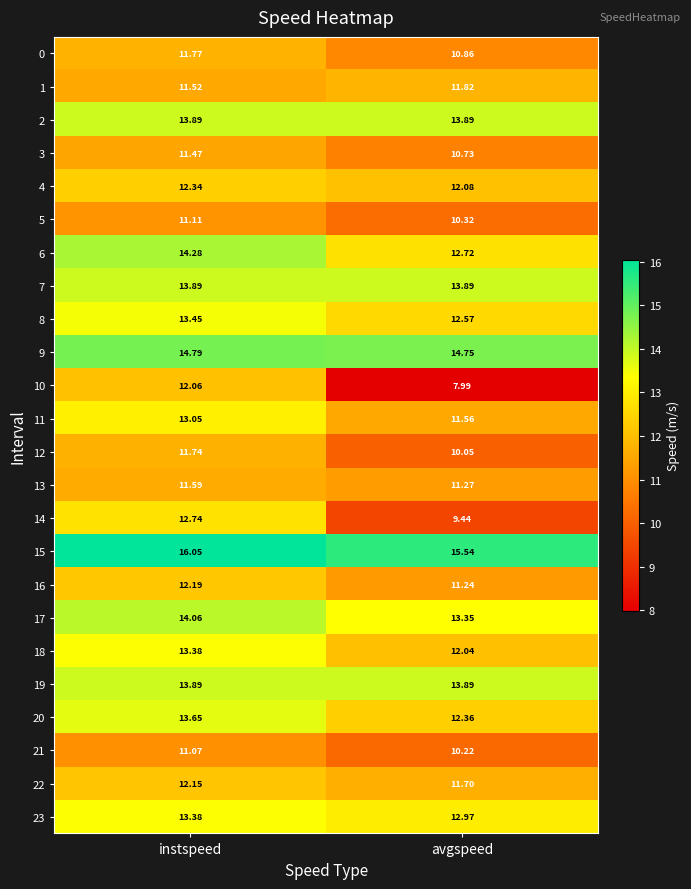

Rank the categories by 9 value from lowest to highest.

avgspeed, instspeed